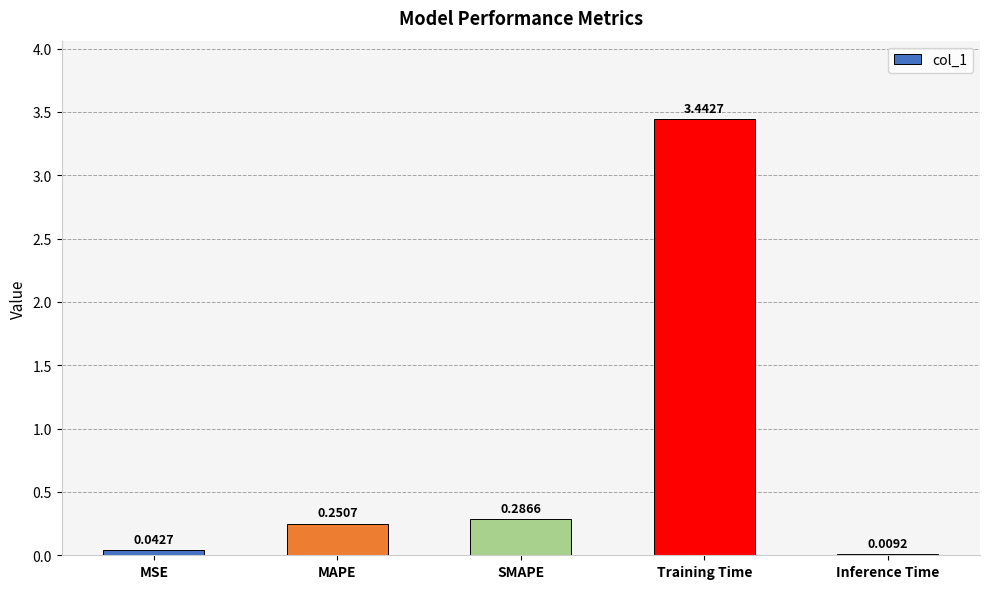

Which has a higher value, MSE or MAPE?

MAPE